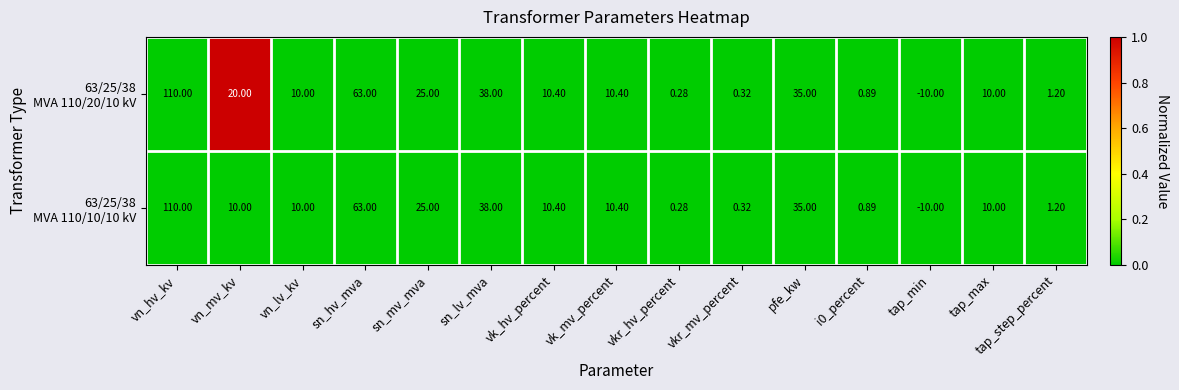

At which category is the sum across all series the highest?

vn_hv_kv